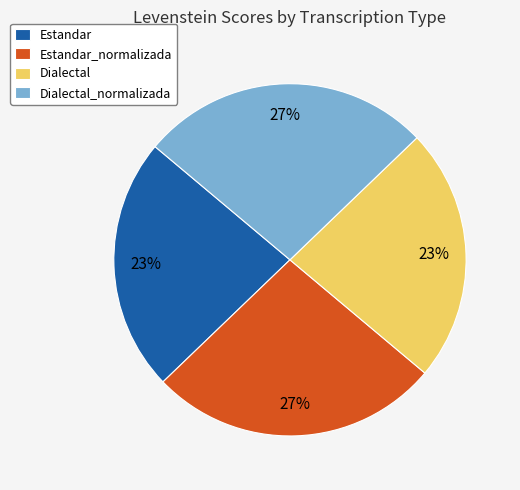

Which has a higher value, Estandar or Estandar_normalizada?

Estandar_normalizada